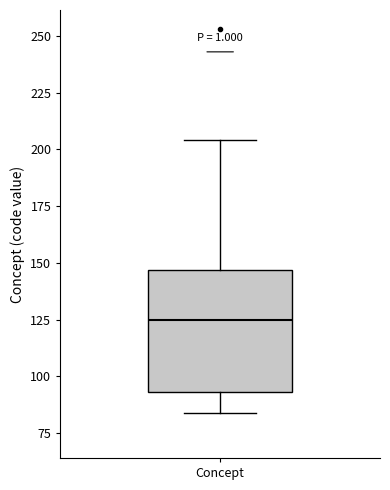

Transcribe this box plot: give where the median line is, the range the box spans, and where the two whiskers end, as read against the y-axis. The values are not printed on the chart, so give them approximately, as read against the axis.

median 125, box 95 to 145, whiskers 85 to 205